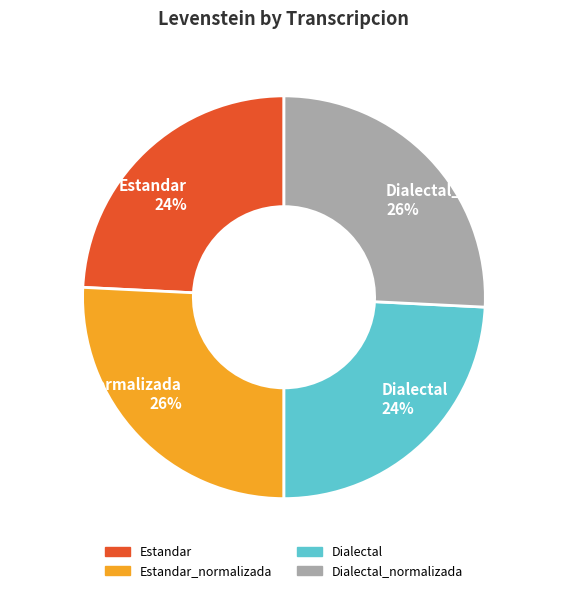

Count the number of slices in the pie.

4